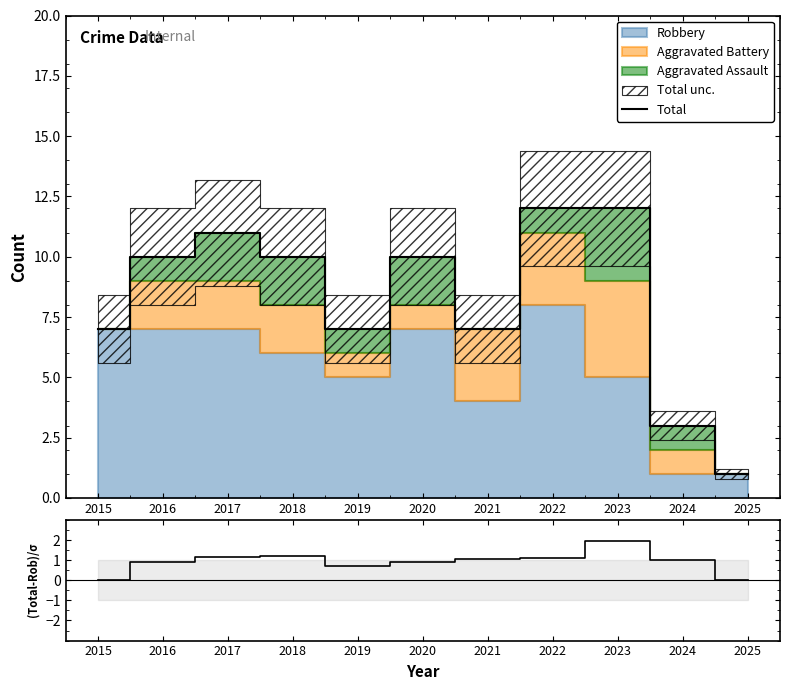

The value of Total at 2015 is 7. True or false?

True